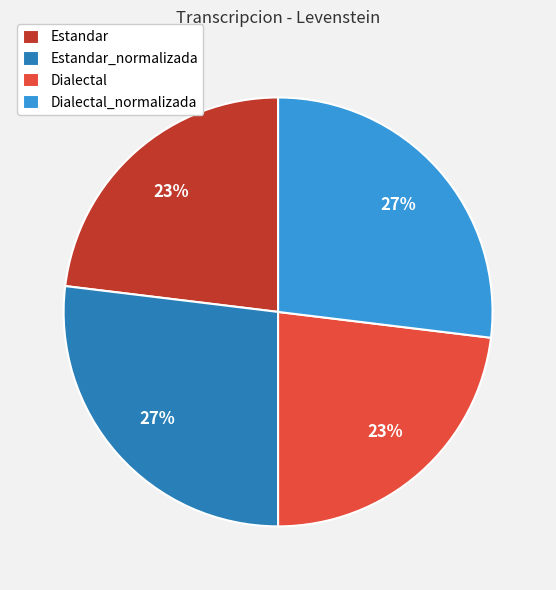

To the nearest percent, what is the difference between the largest and smallest slice percentages?

4%